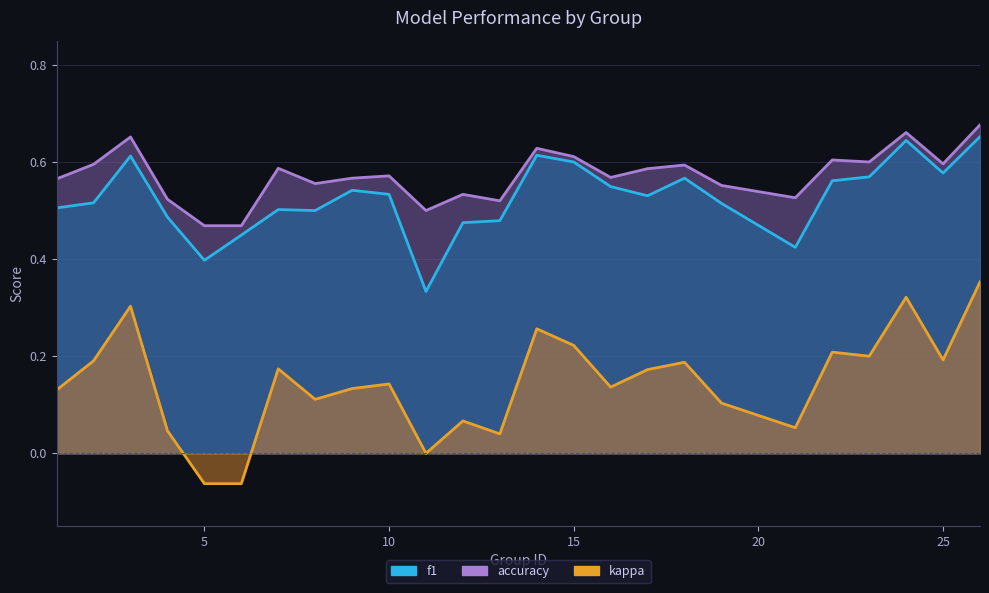

What are all the series names shown in the legend?

f1, accuracy, kappa